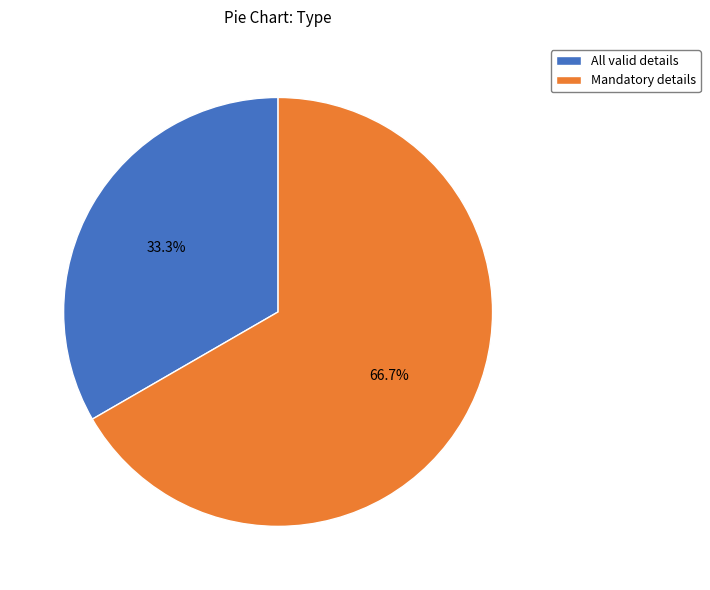

To the nearest percent, what is the average slice percentage?

50%